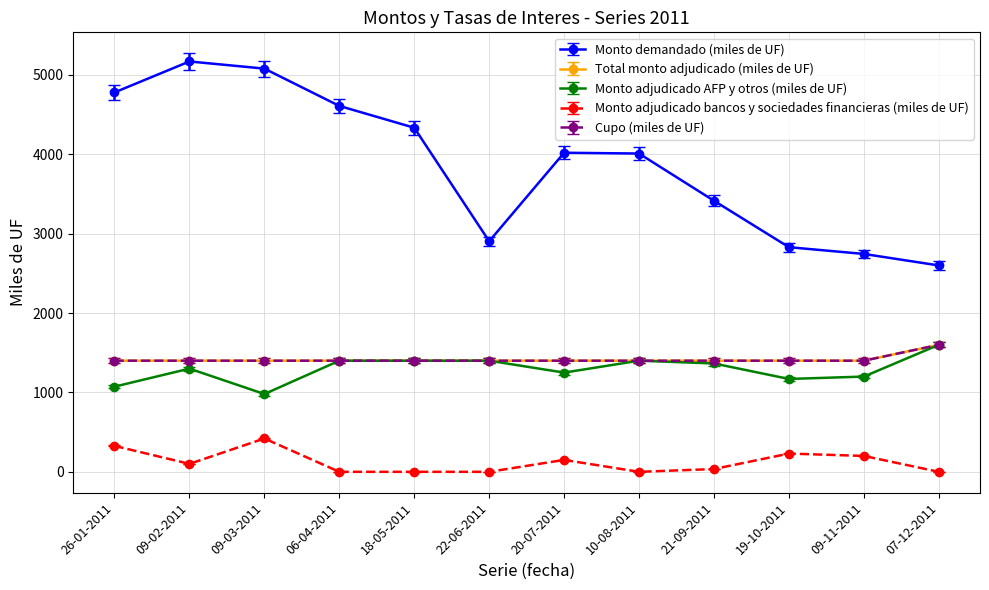

What is the maximum value shown in the chart?

5170